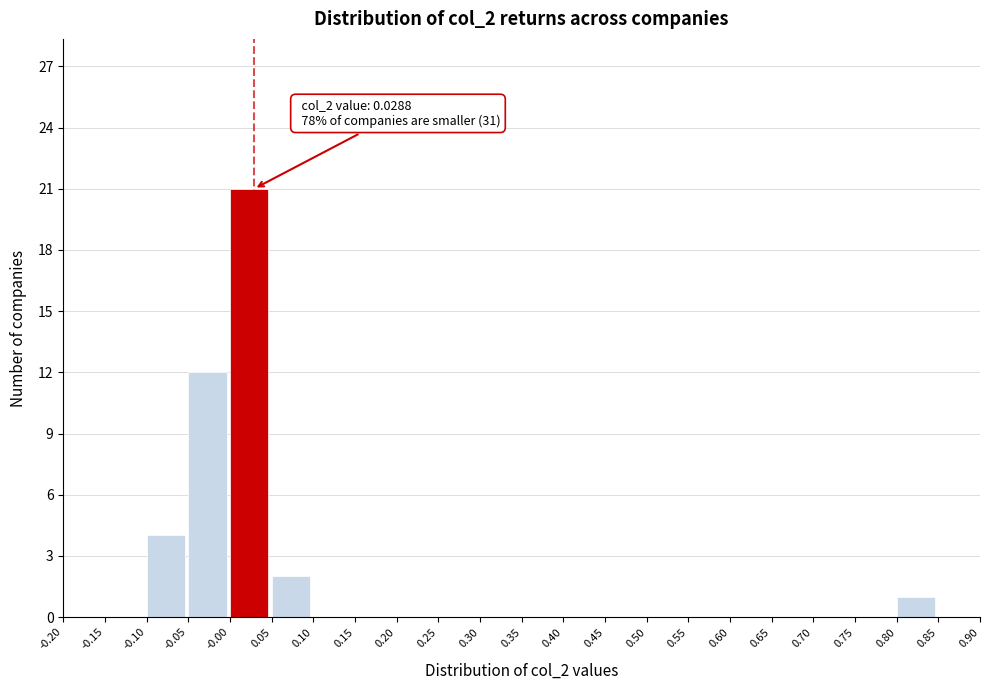

Over which range of the x-axis is the bar tallest?

-0.00 to 0.05